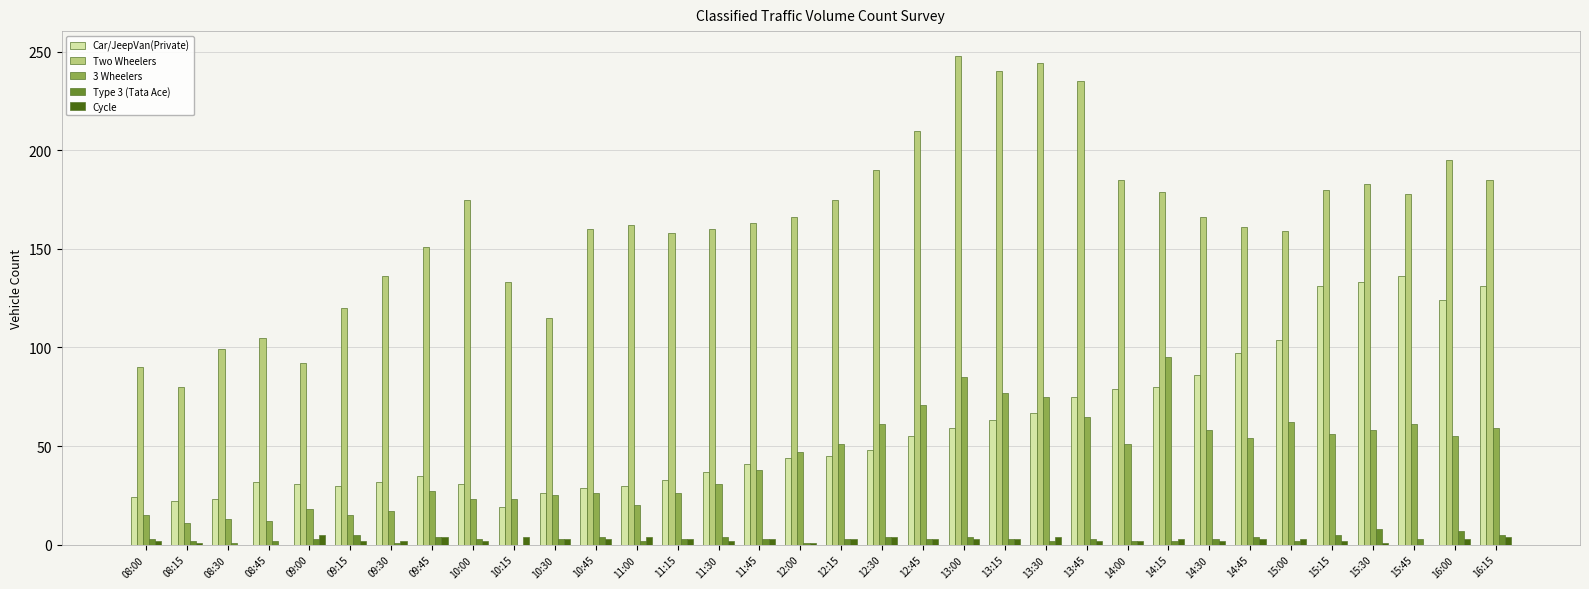

The value of 3 Wheelers at 08:00 is 15. True or false?

True